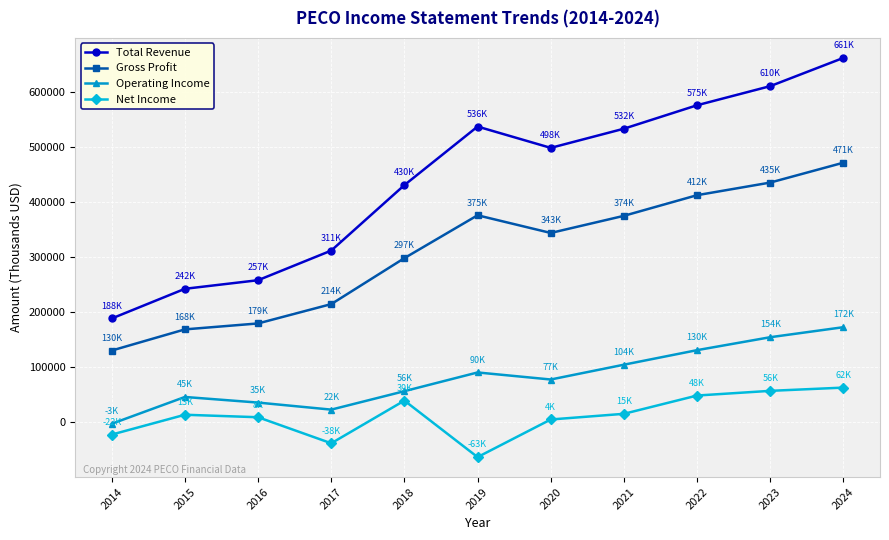

Where does the Operating Income series first go above 77400?

2019